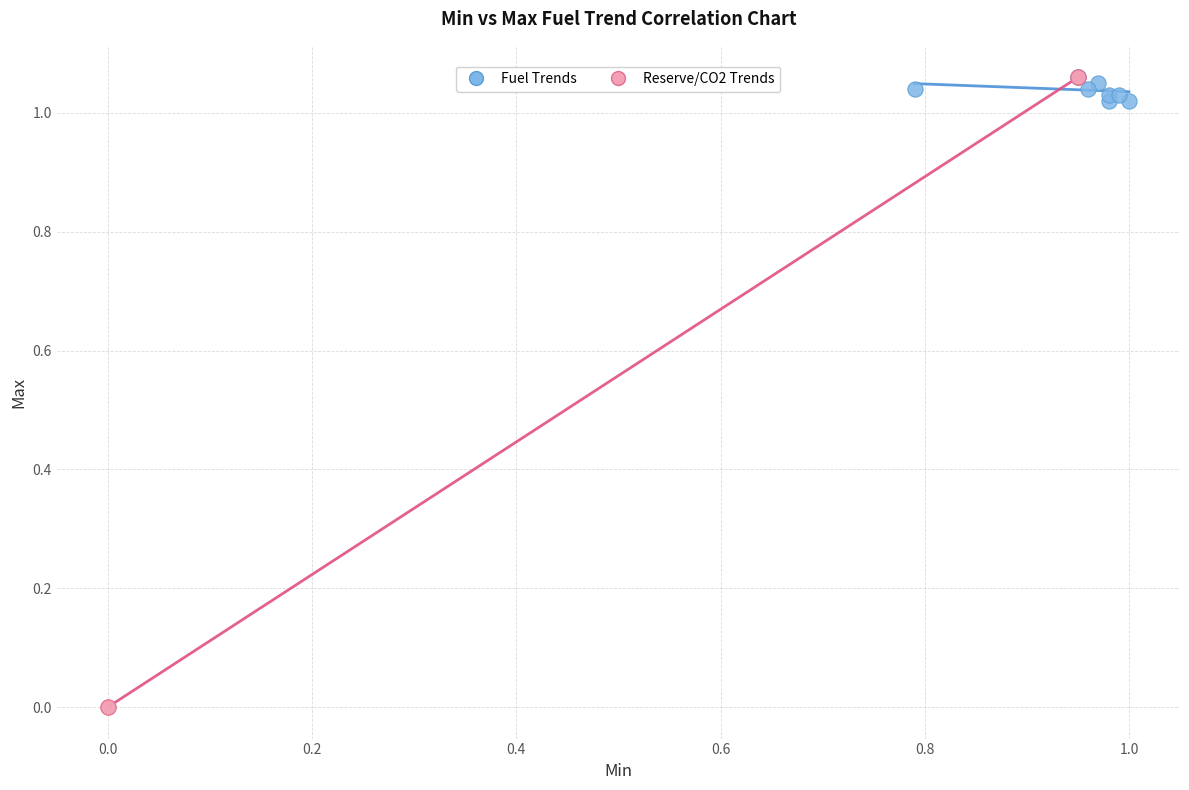

Which series contains the lowest Y value?

Reserve/CO2 Trends